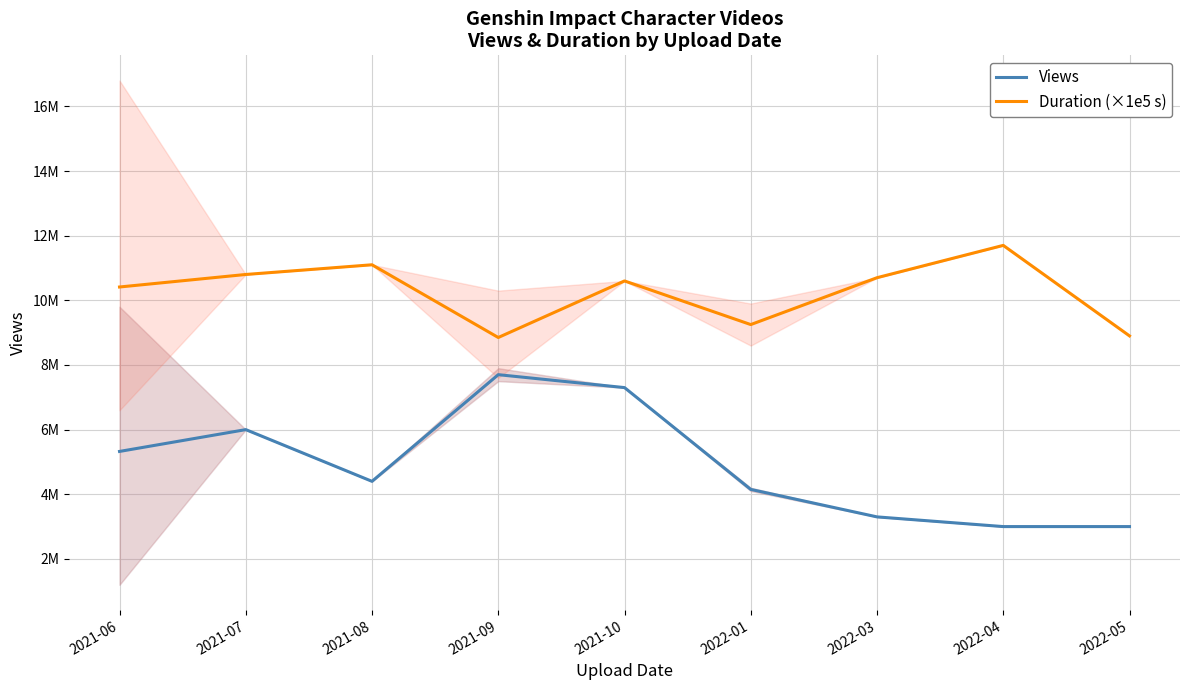

Does the chart have visible grid lines?

Yes